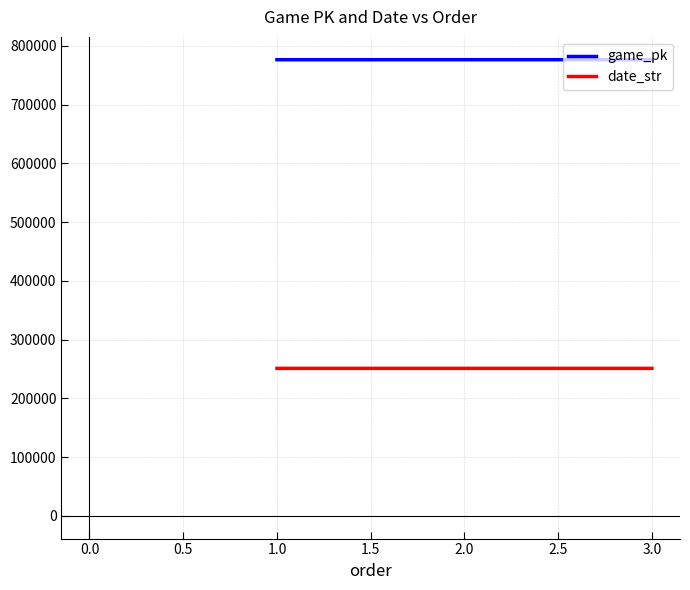

Rank the series at 2.0 from highest to lowest value.

game_pk, date_str